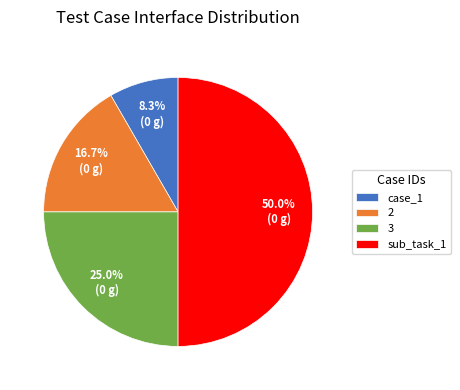

Is it true that case_1 is 18% of the pie?

False